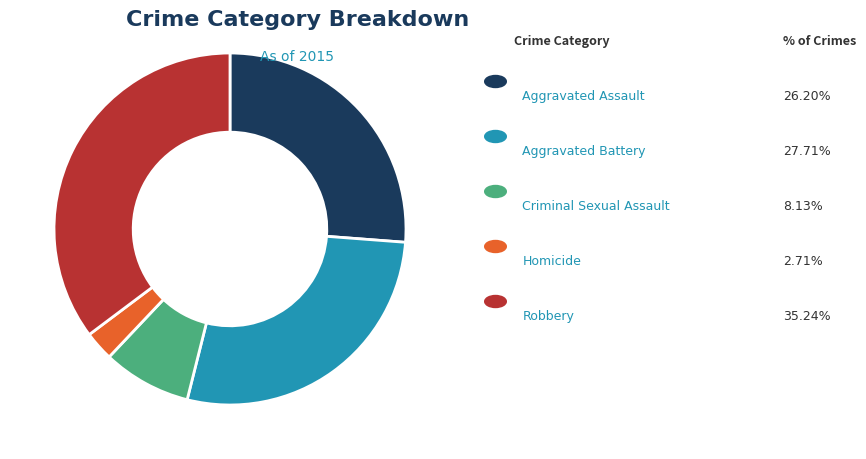

Does any single category account for the majority?

No